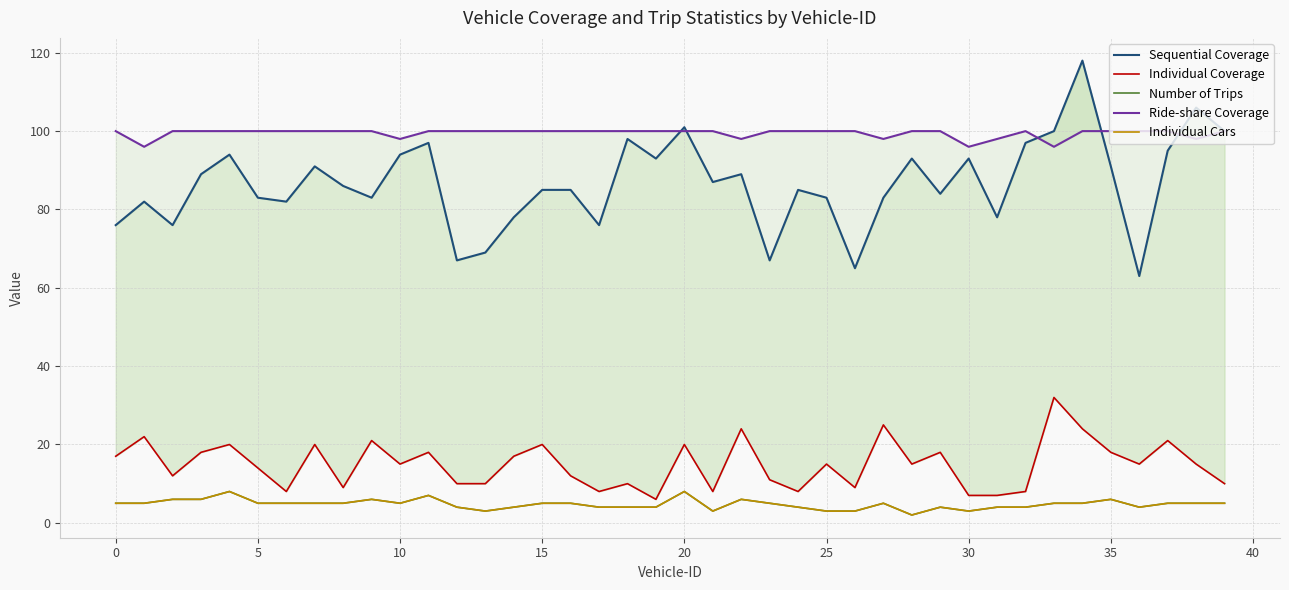

Which series changed the most between 12 and 26?

Sequential Coverage